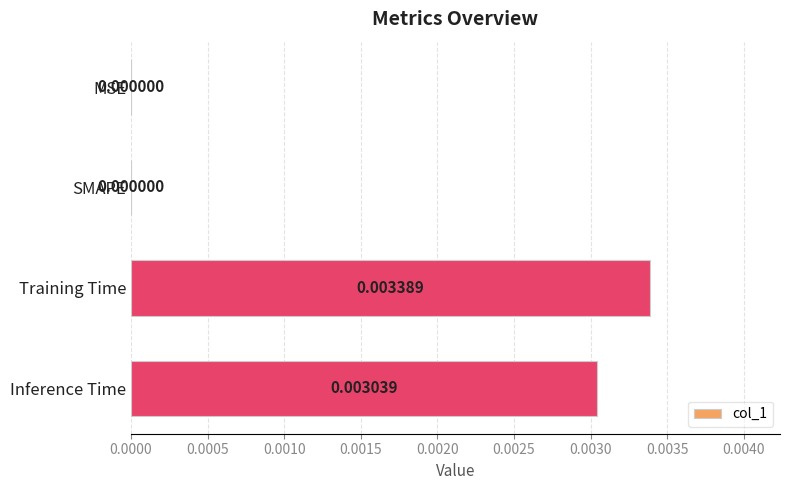

Count the number of values greater than 0.

2